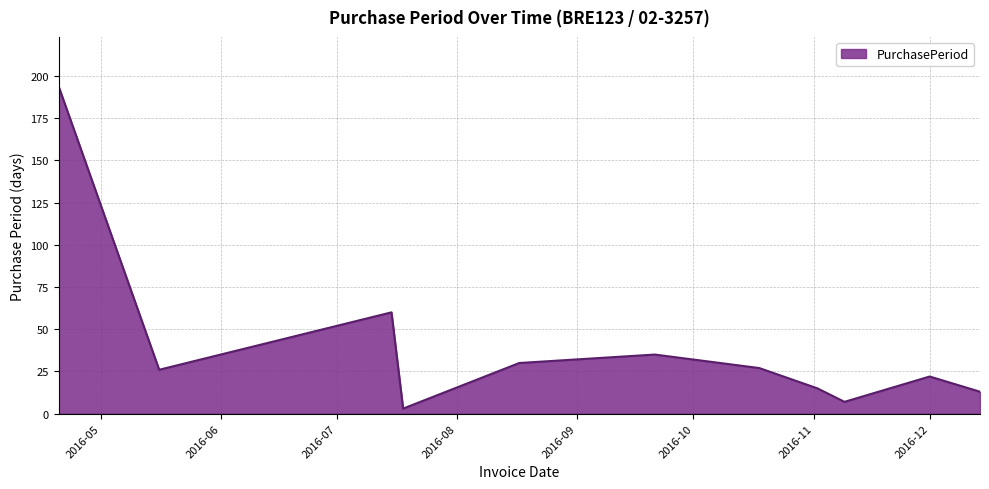

What is the difference between the maximum and minimum values?

191